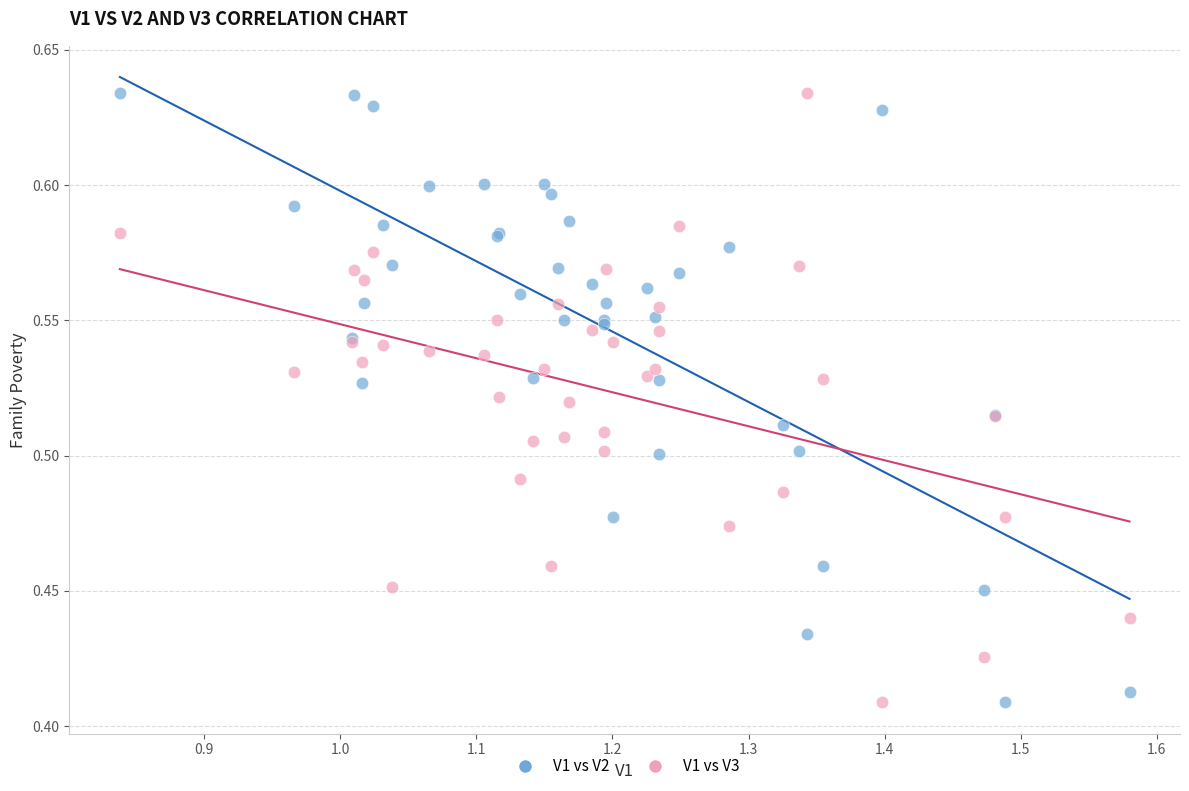

What is the X range (max minus min) for the scatter plot?

0.7